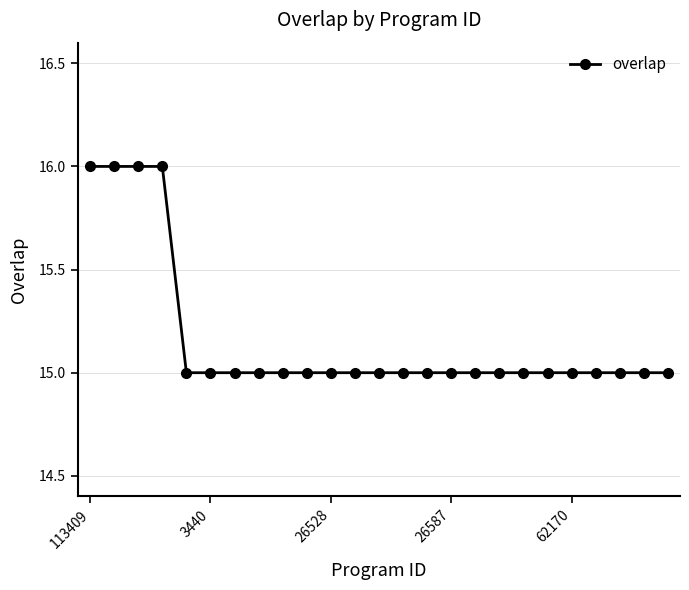

What is the average value?

15